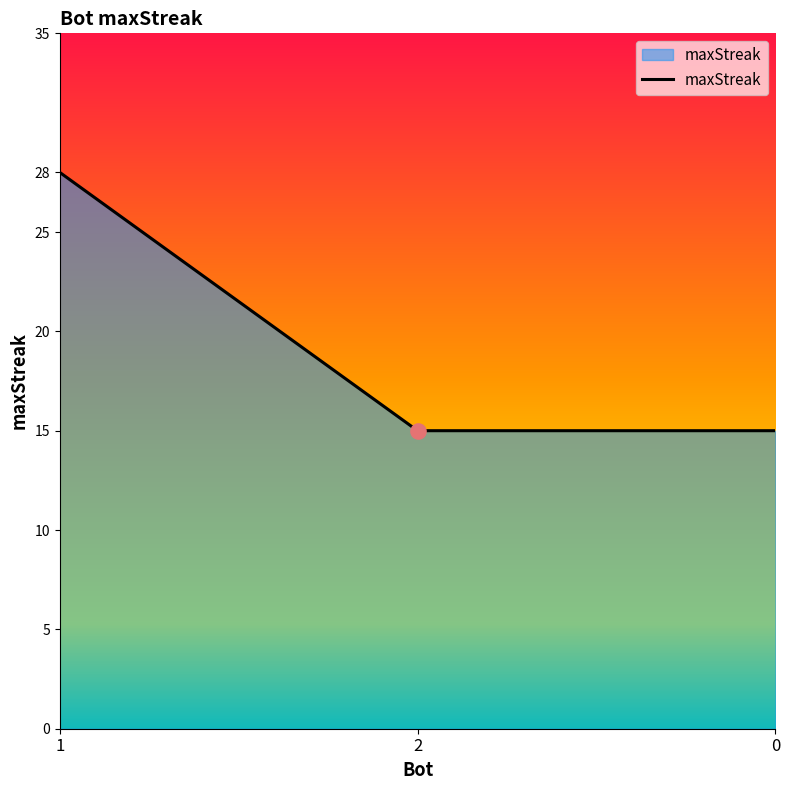

Approximately how many times larger is the value at 2 compared to 1?

0.5